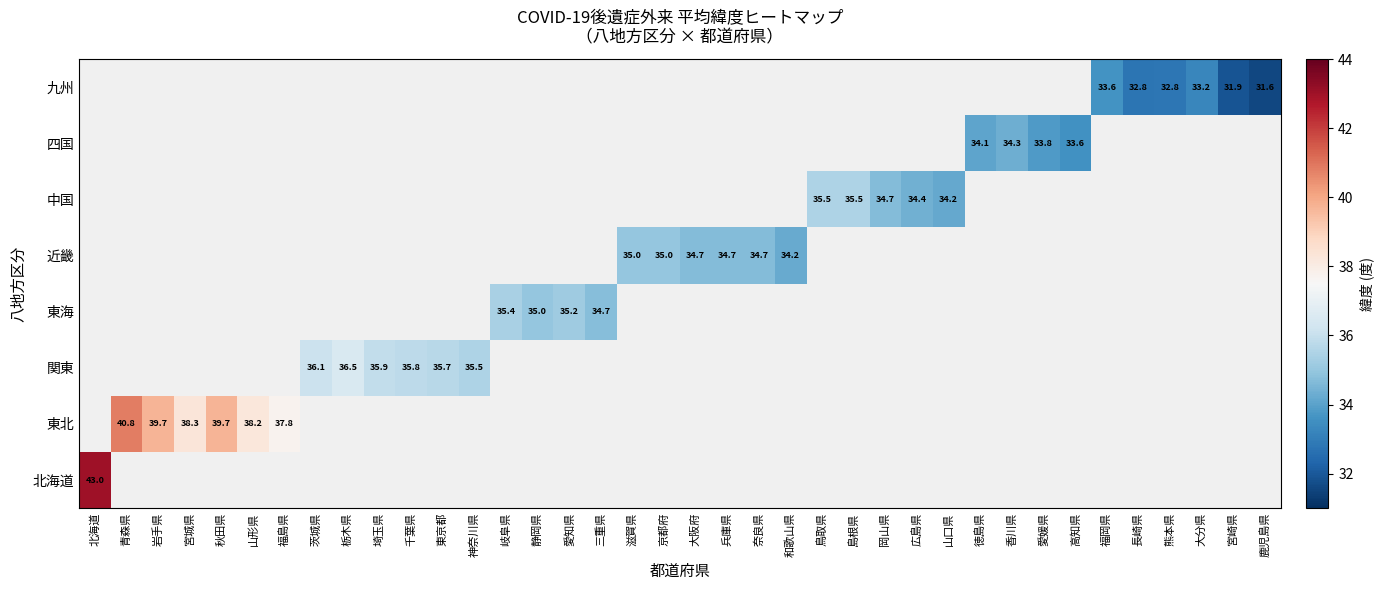

What is the minimum value shown in the chart?

31.6